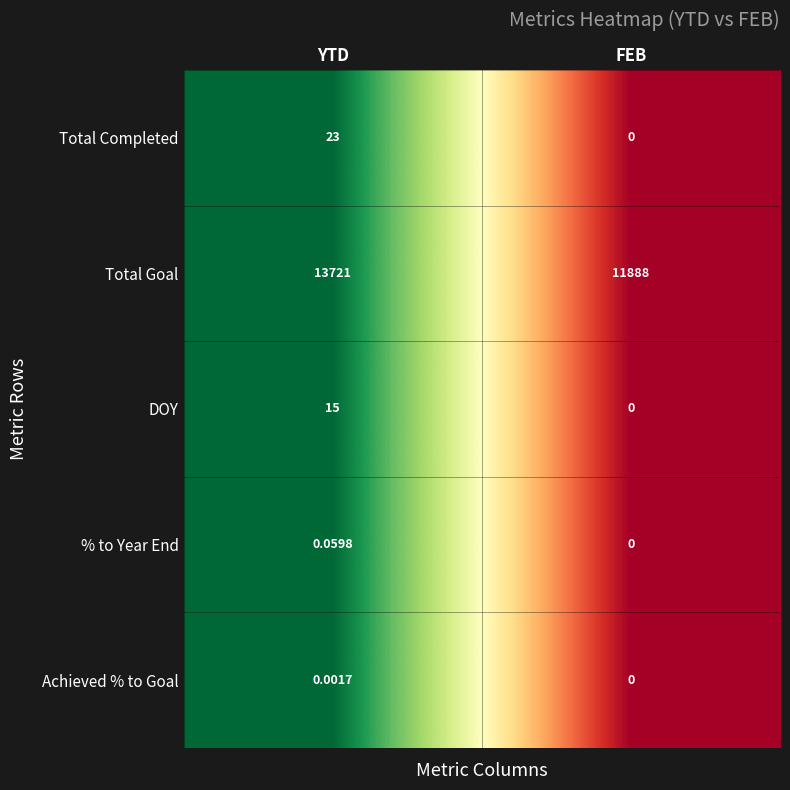

At how many categories does at least one series exceed 0?

2